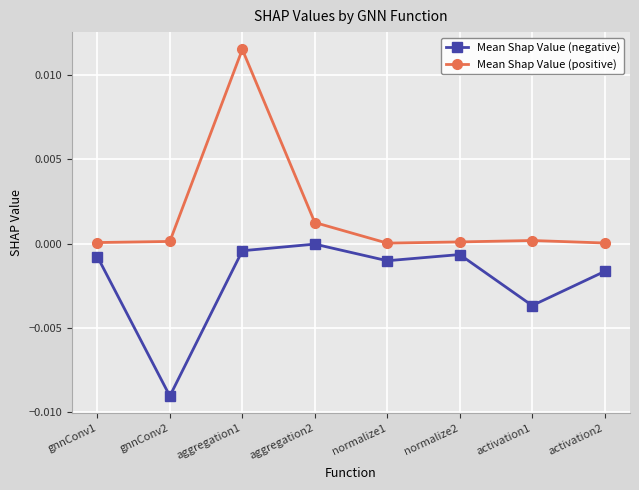

At which category is the sum across all series the highest?

aggregation1